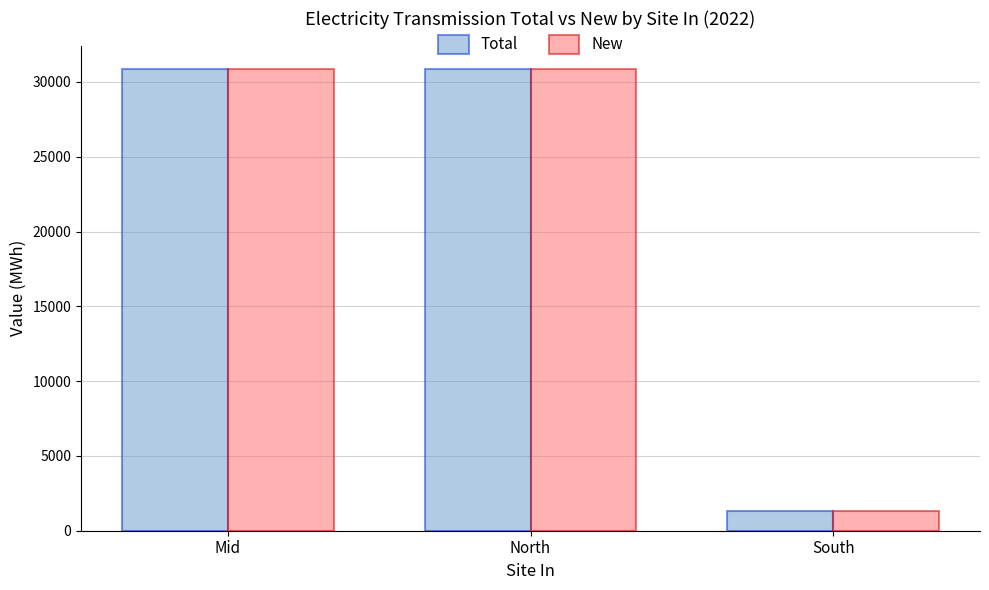

Reading right to left, list all the values displayed in this chart.

Total: South=1340.1	North=30888.1	Mid=30888.1
New: South=1340.1	North=30888.1	Mid=30888.1